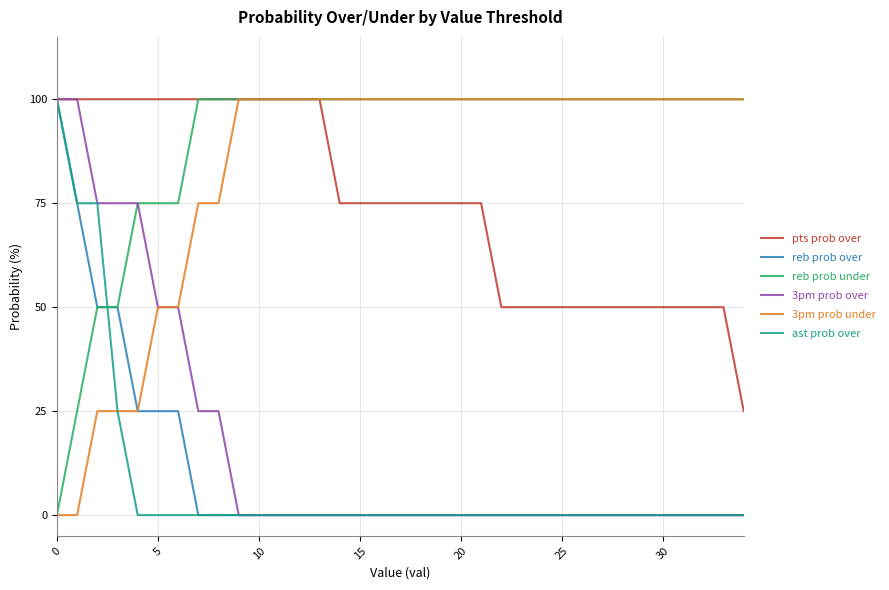

Which series has the largest total across all categories?

reb prob under